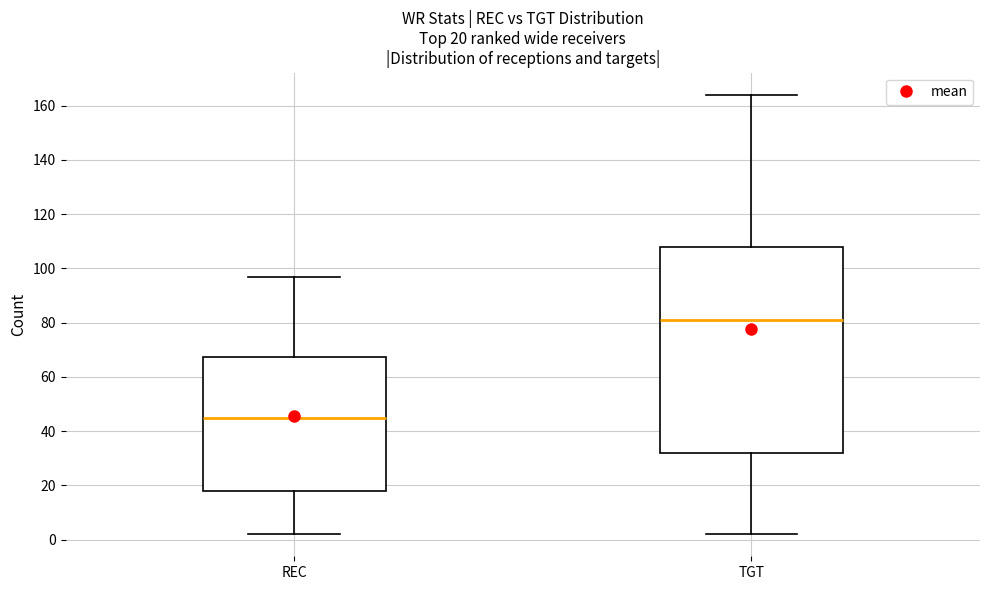

Which box has the lowest median line?

REC